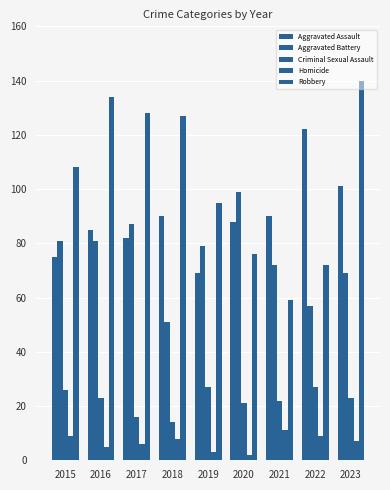

Are the bars horizontal?

No